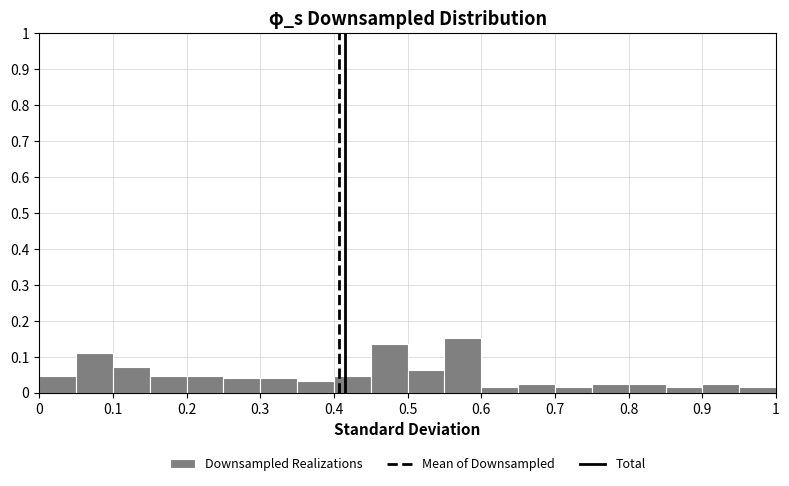

Reading left to right, list every bar in this chart as the range it spans on the x-axis followed by its height. The values are not printed on the chart, so give them approximately, as read against the axis.

0.00 to 0.05: 0.05
0.05 to 0.10: 0.11
0.10 to 0.15: 0.07
0.15 to 0.20: 0.05
0.20 to 0.25: 0.05
0.25 to 0.30: 0.04
0.30 to 0.35: 0.04
0.35 to 0.40: 0.03
0.40 to 0.45: 0.05
0.45 to 0.50: 0.14
0.50 to 0.55: 0.06
0.55 to 0.60: 0.15
0.60 to 0.65: 0.02
0.65 to 0.70: 0.02
0.70 to 0.75: 0.02
0.75 to 0.80: 0.02
0.80 to 0.85: 0.02
0.85 to 0.90: 0.02
0.90 to 0.95: 0.02
0.95 to 1.00: 0.02